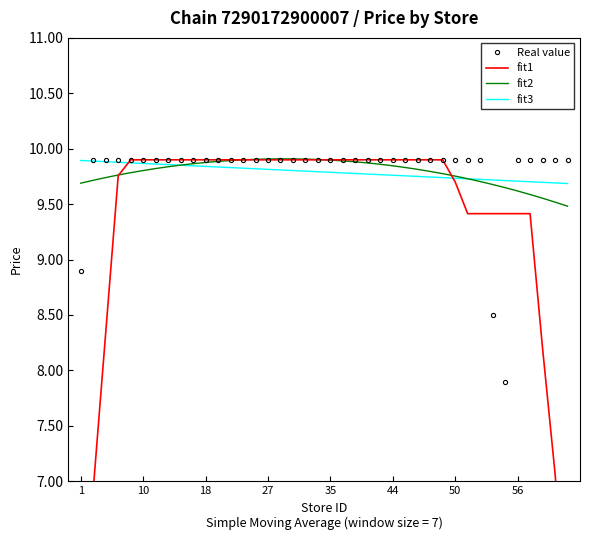

Approximately how many times larger is the value at 15 compared to 49?

1.0